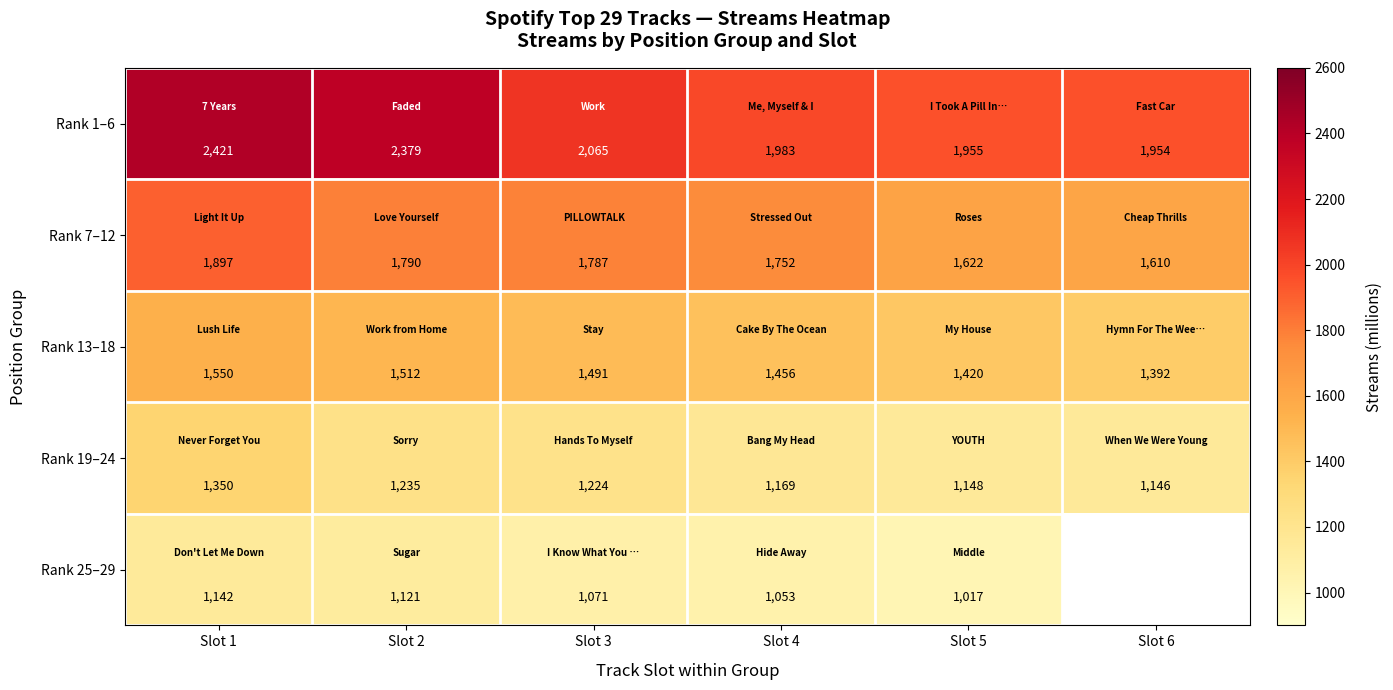

Between Slot 6 and Slot 5, which is larger?

Slot 5